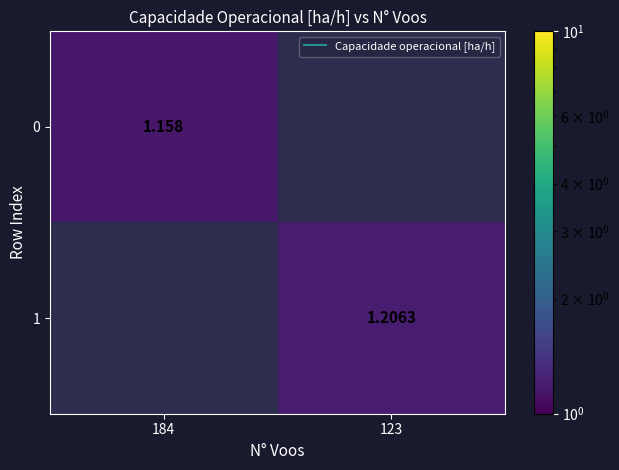

Which series changed the most between 184 and 123?

1